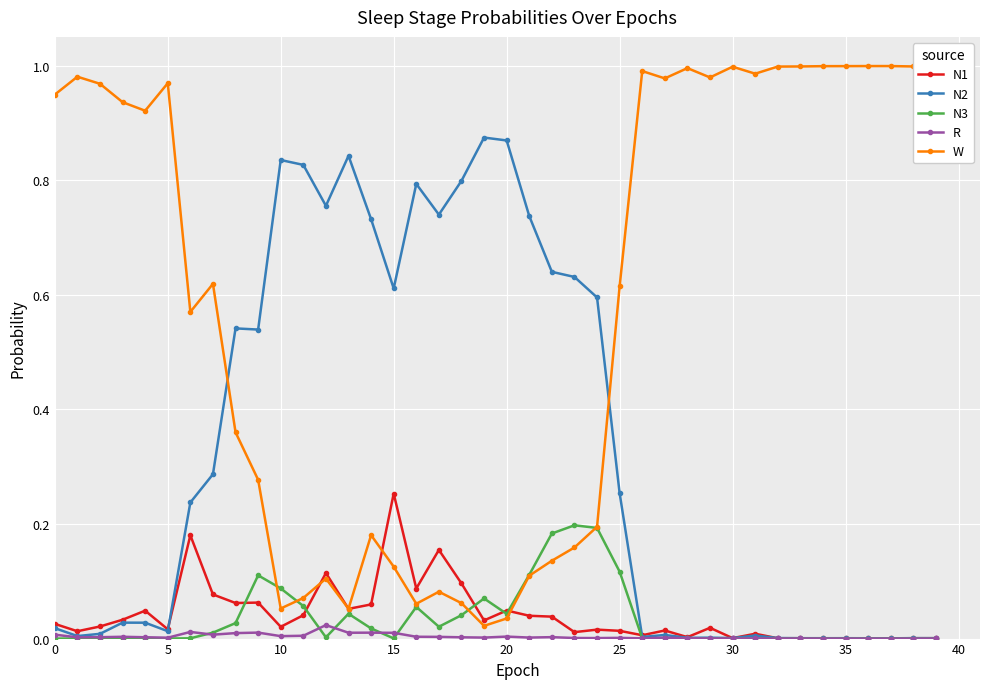

At how many categories does at least one series exceed 0?

40